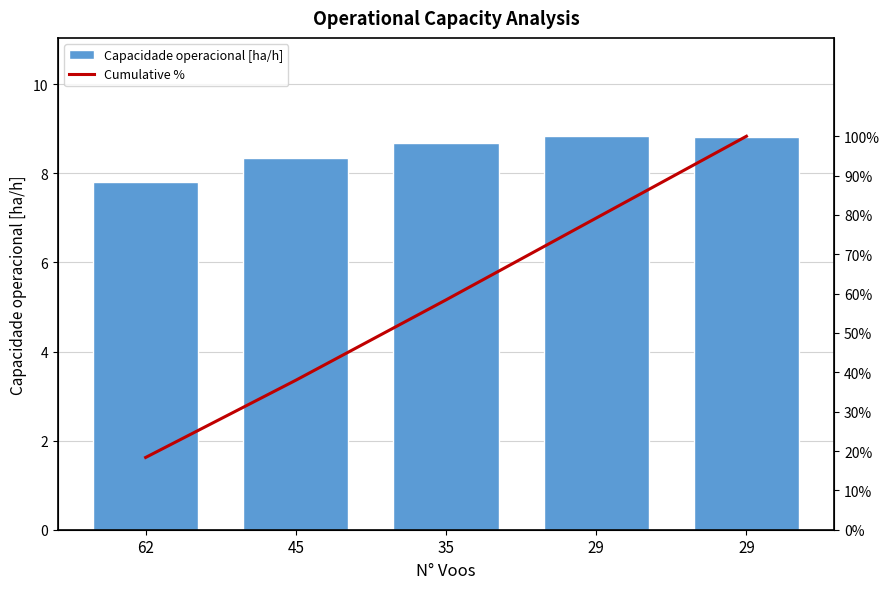

Rank the series at 35 from highest to lowest value.

Cumulative %, Capacidade operacional [ha/h]